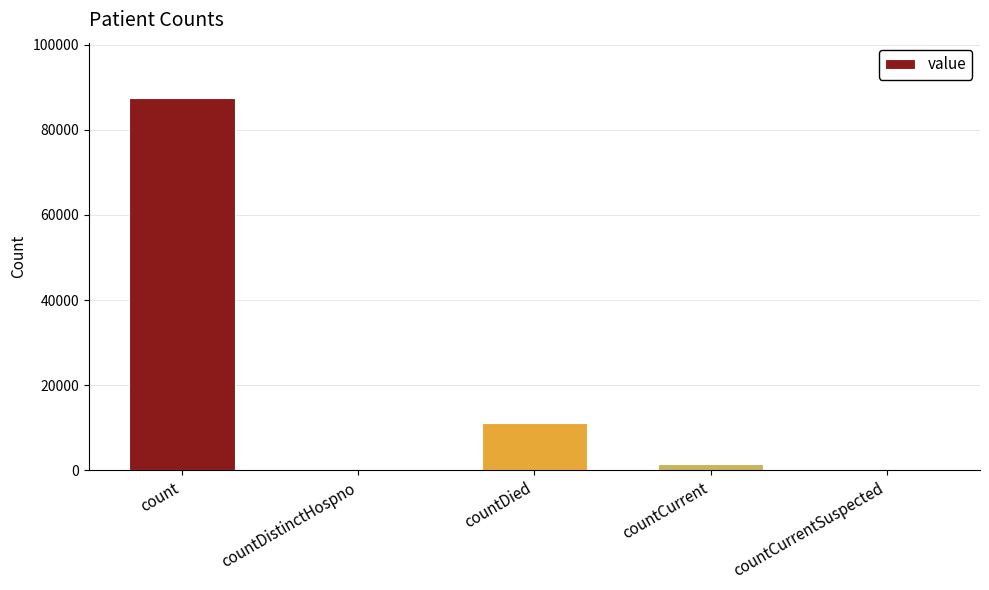

Count the number of data series in this chart.

1